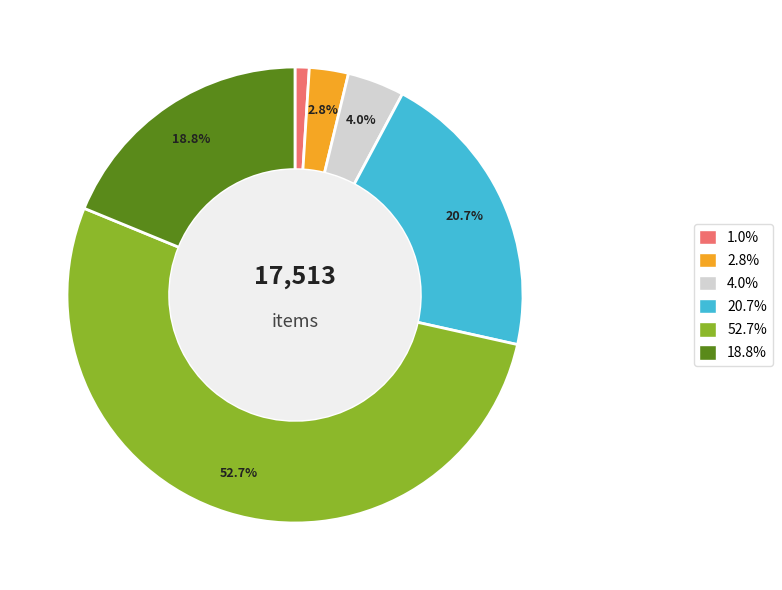

Does any single category account for the majority?

Yes